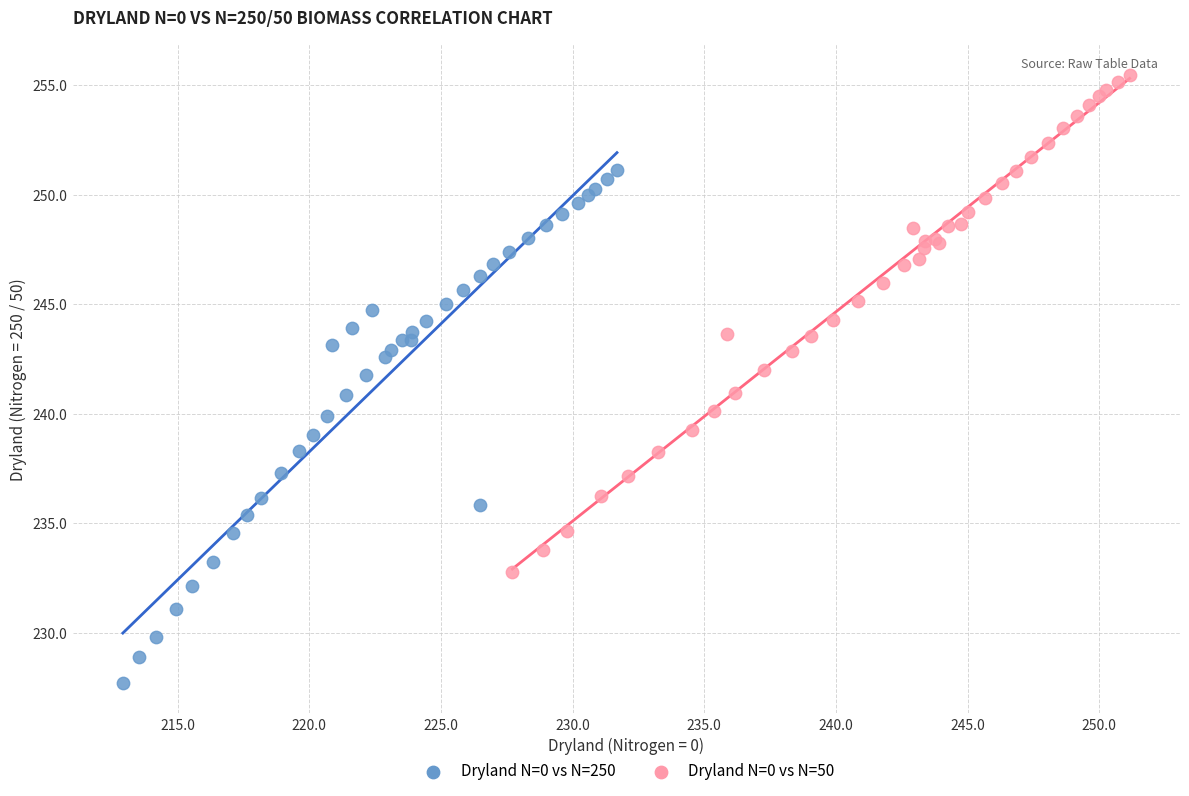

Which series reaches the maximum Y coordinate?

Dryland N=0 vs N=50